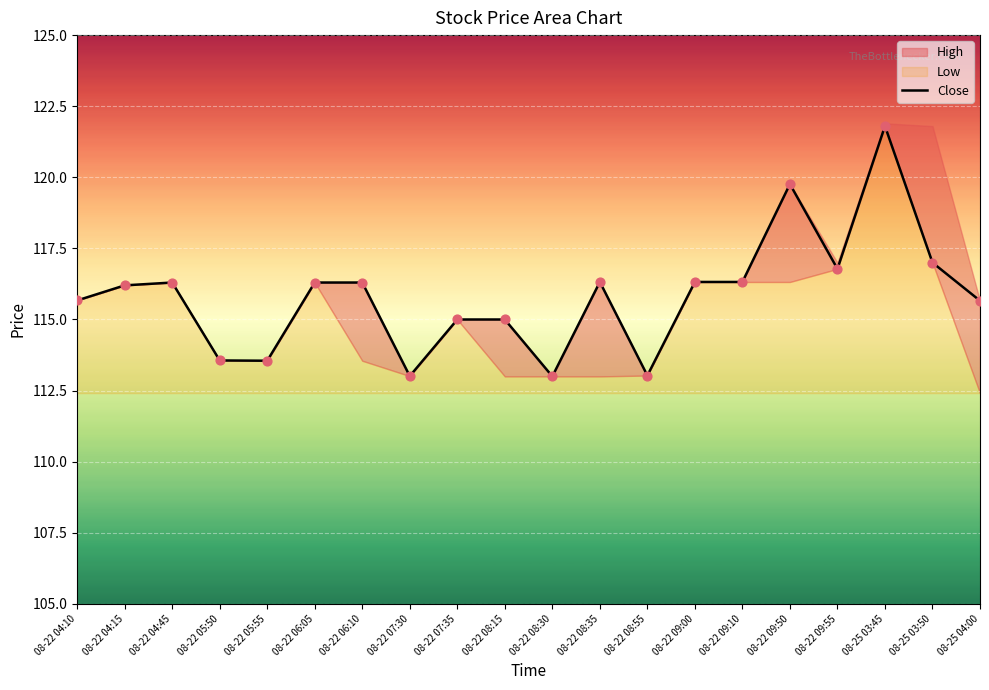

Between 08-22 09:55 and 08-22 04:45, which is larger?

08-22 09:55